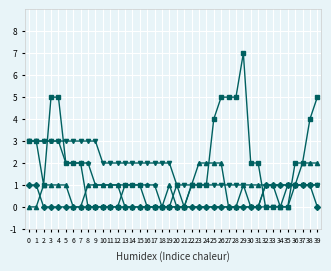

How many data points in FR are above 1?

9